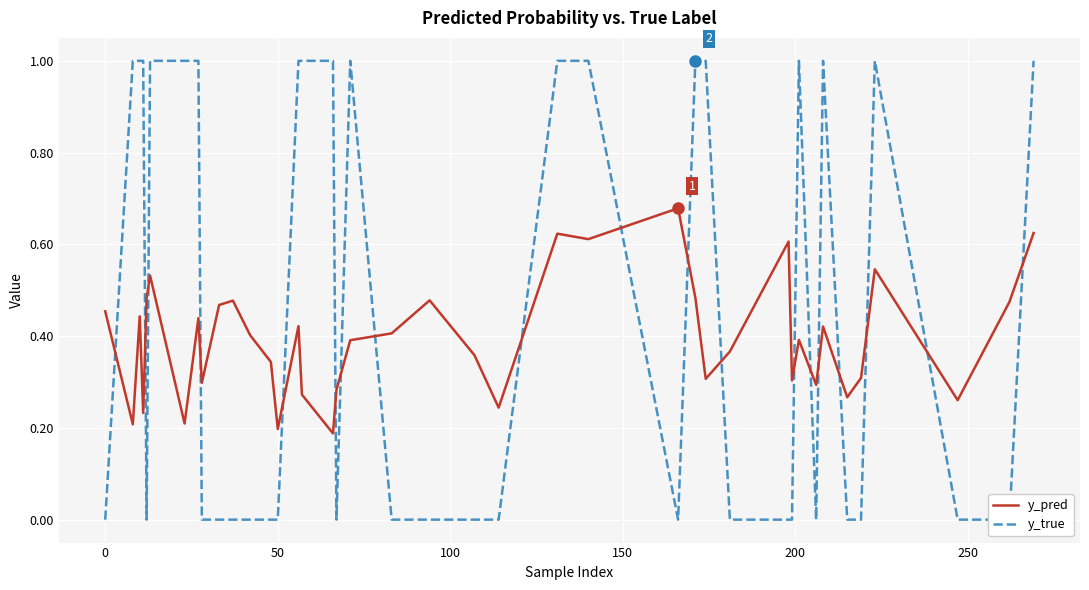

Reading right to left, what are all the values shown in this chart?

y_pred: 0.6	0.5	0.3	0.5	0.3	0.3	0.4	0.3	0.4	0.3	0.6	0.4	0.3	0.5	0.7	0.6	0.6	0.2	0.4	0.5	0.4	0.4	0.3	0.2	0.3	0.4	0.2	0.3	0.4	0.5	0.5	0.3	0.4	0.2	0.5	0.5	0.2	0.4	0.2	0.5
y_true: 1.0	0.0	0.0	1.0	0.0	0.0	1.0	0.0	1.0	0.0	0.0	0.0	1.0	1.0	0.0	1.0	1.0	0.0	0.0	0.0	0.0	1.0	0.0	1.0	1.0	1.0	0.0	0.0	0.0	0.0	0.0	0.0	1.0	1.0	1.0	0.0	1.0	1.0	1.0	0.0